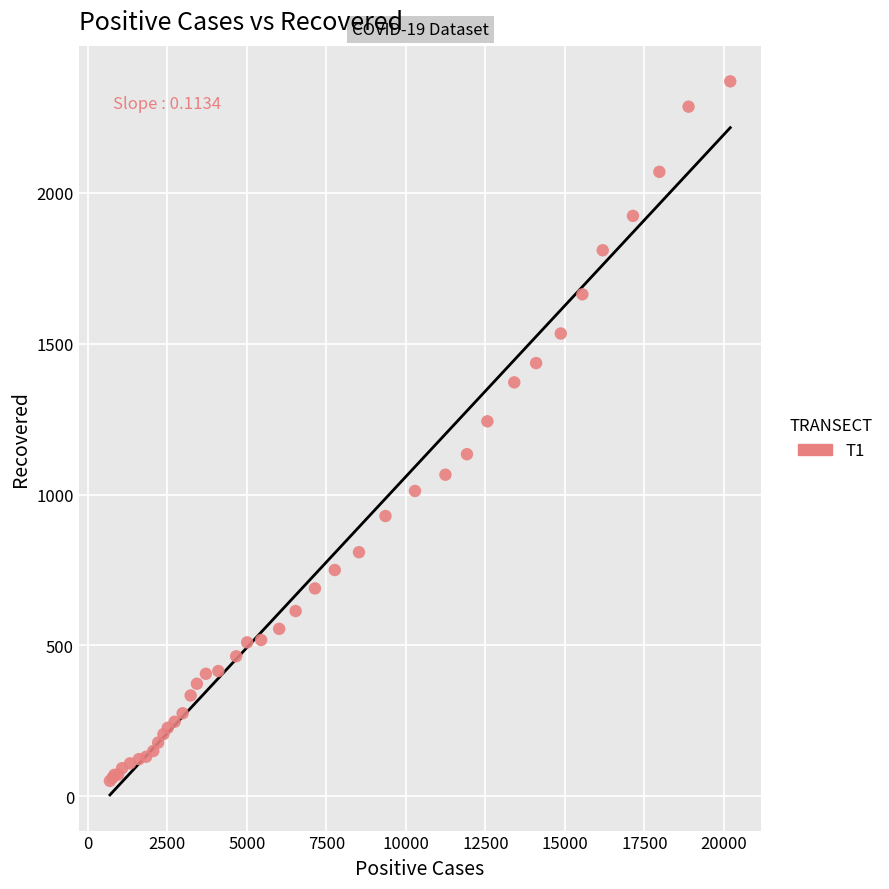

What Y value in the scatter plot is closest to 1210?

1243